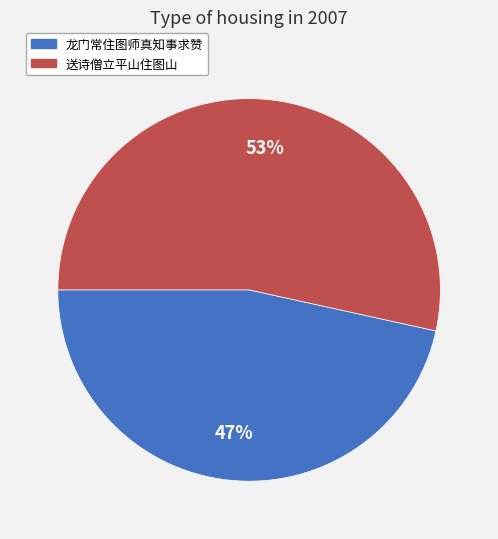

Is it true that 送诗僧立平山住图山 is 53% of the pie?

True